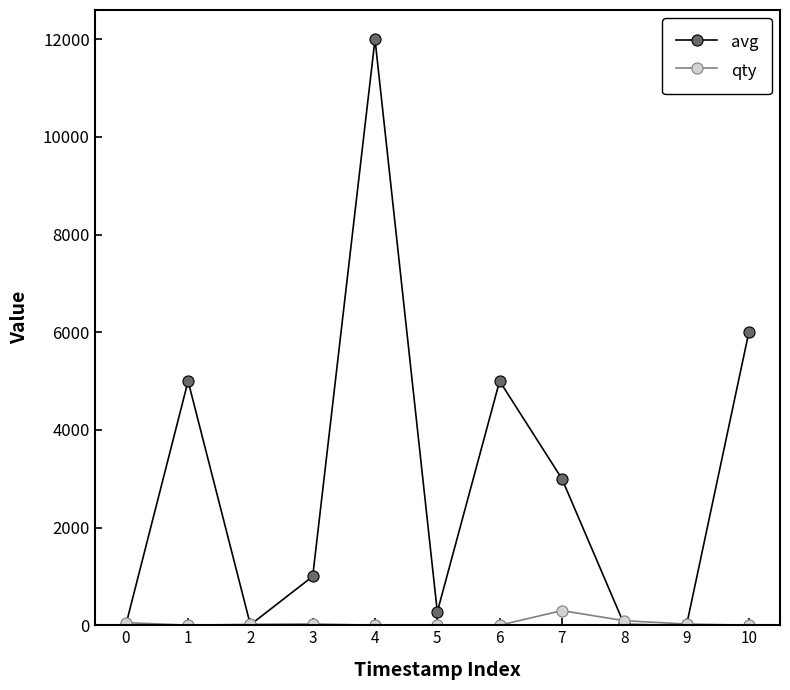

Where is avg nearest to the value 6001?

10